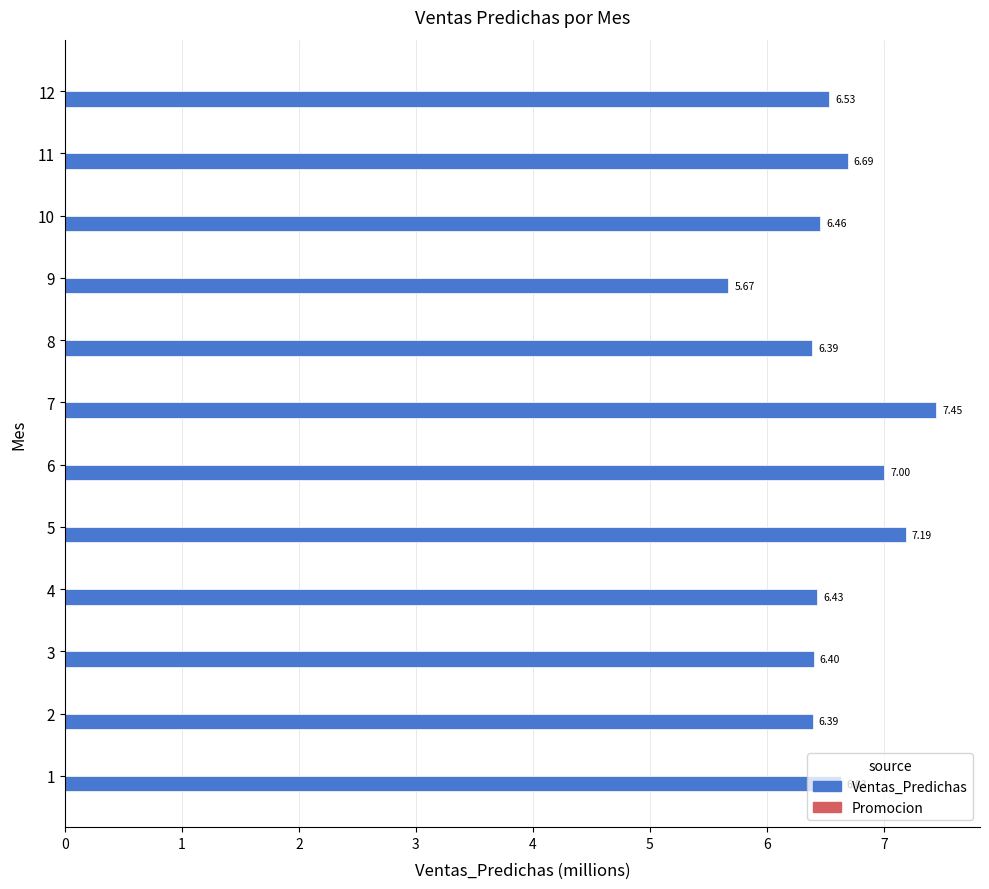

What is the change in value from 1 to 6?

+0.4